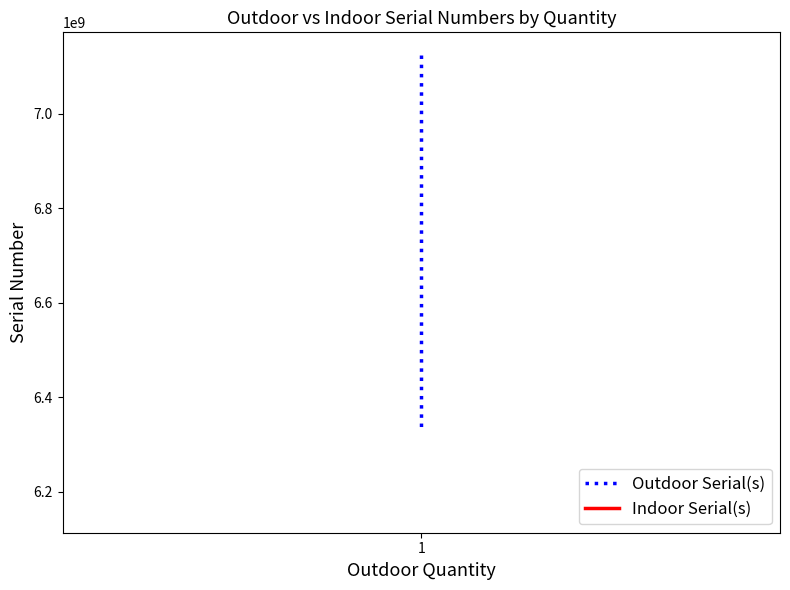

List the labels in order of Outdoor Serial(s) value, smallest first.

1, 1